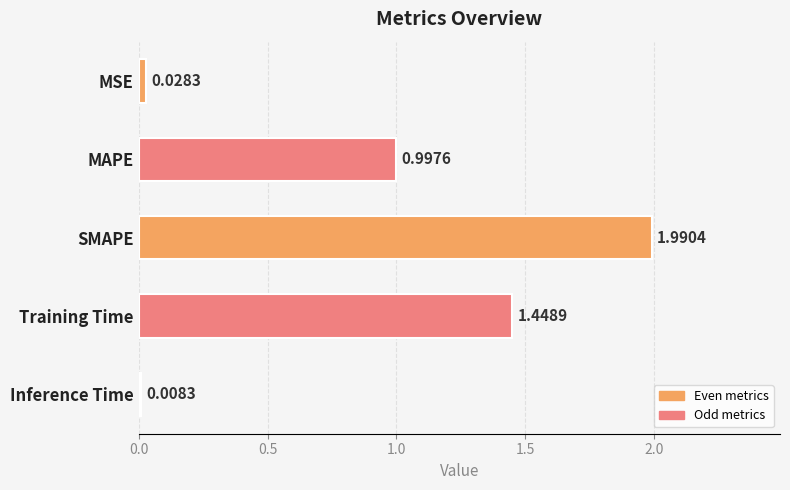

What is the sum of the values at MAPE and Training Time?

2.4